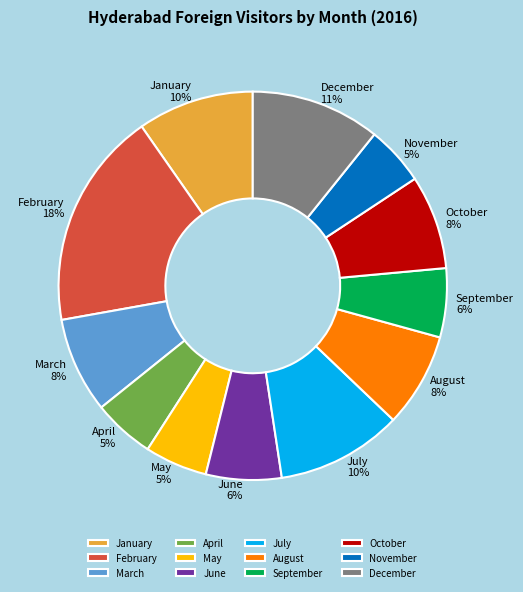

Is it true that July is 10% of the pie?

True